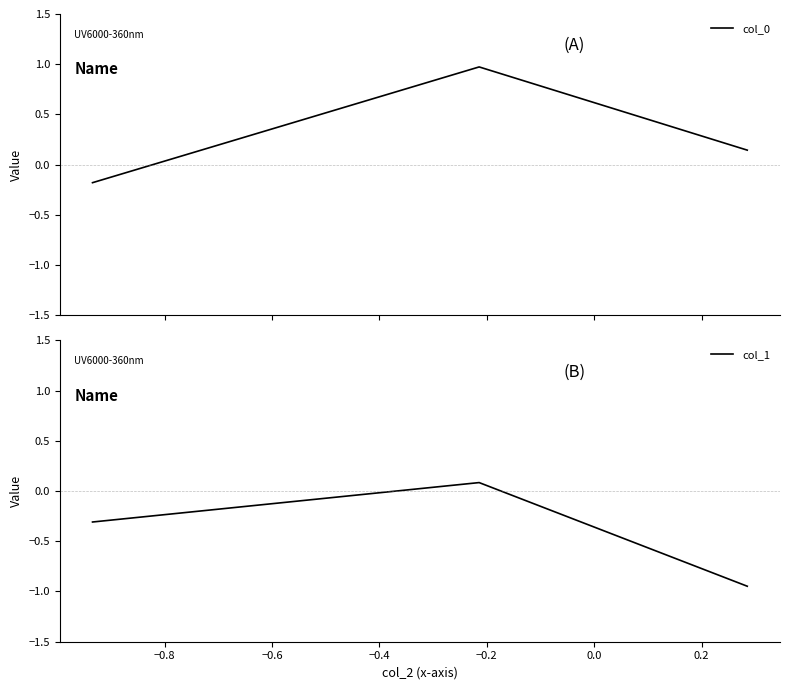

True or false: col_0 has a value of 1.5 at −0.8.

False